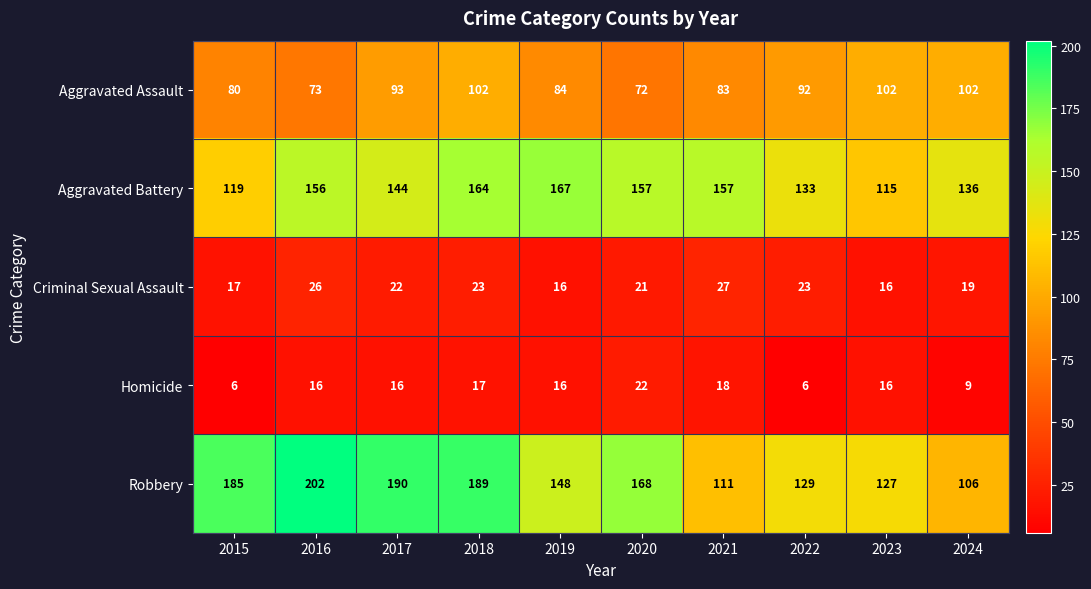

Which series has the widest spread of values?

Robbery